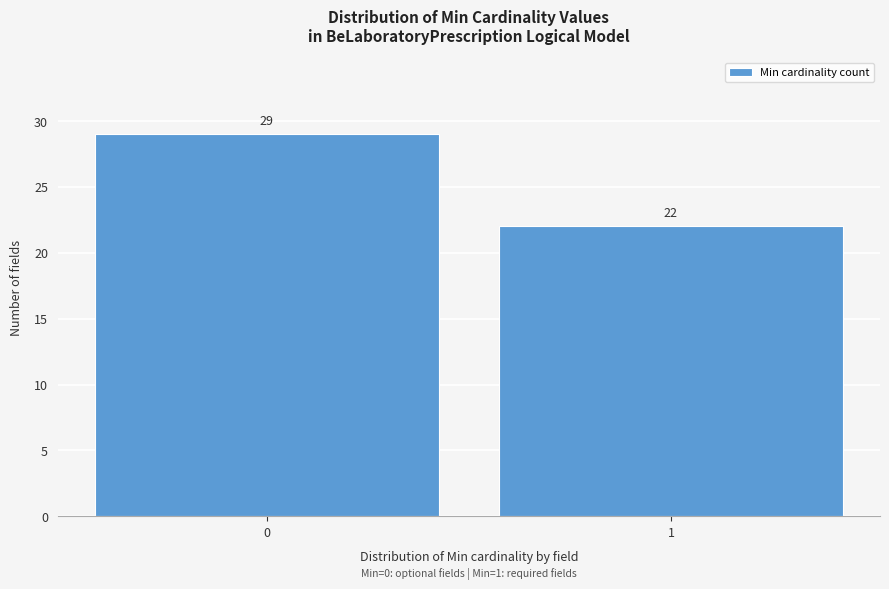

Reading right to left, transcribe all the data shown in this chart.

1=22	0=29